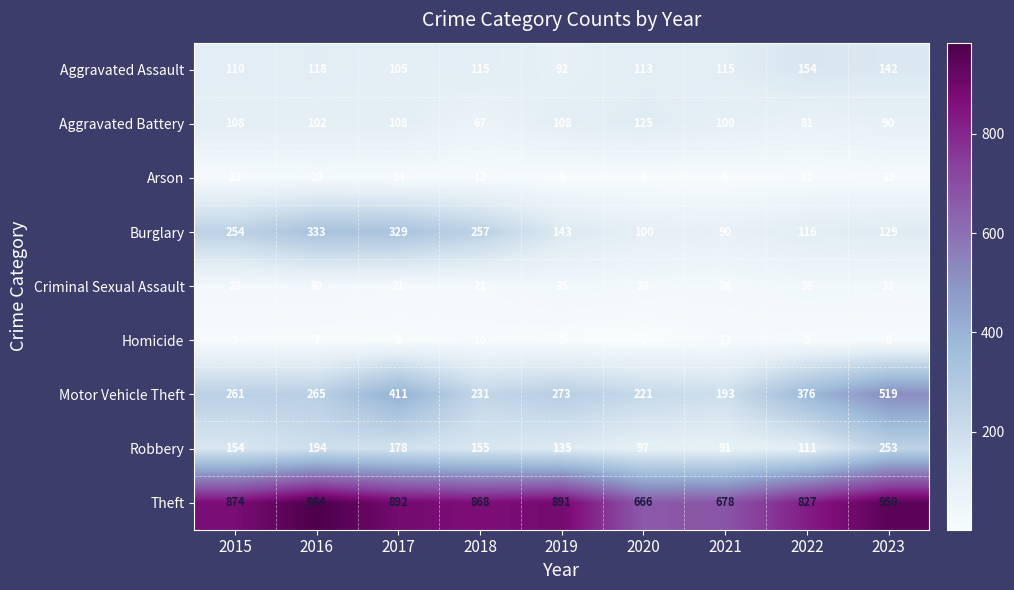

What is the approximate value of Motor Vehicle Theft at 2020, to the nearest 10?

220